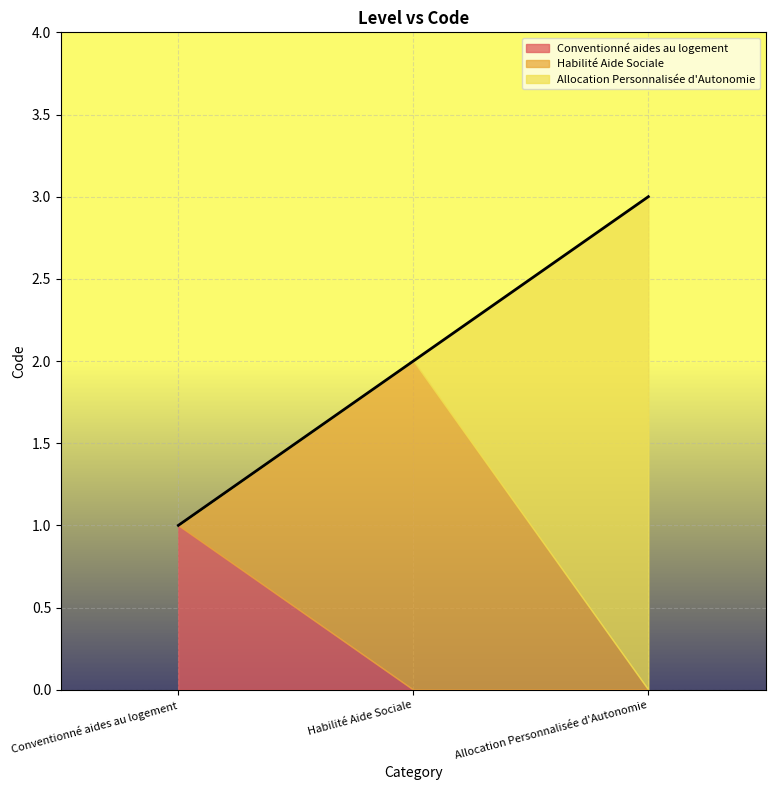

The chart shows a value of 3 at Allocation Personnalisée d'Autonomie. True or false?

True